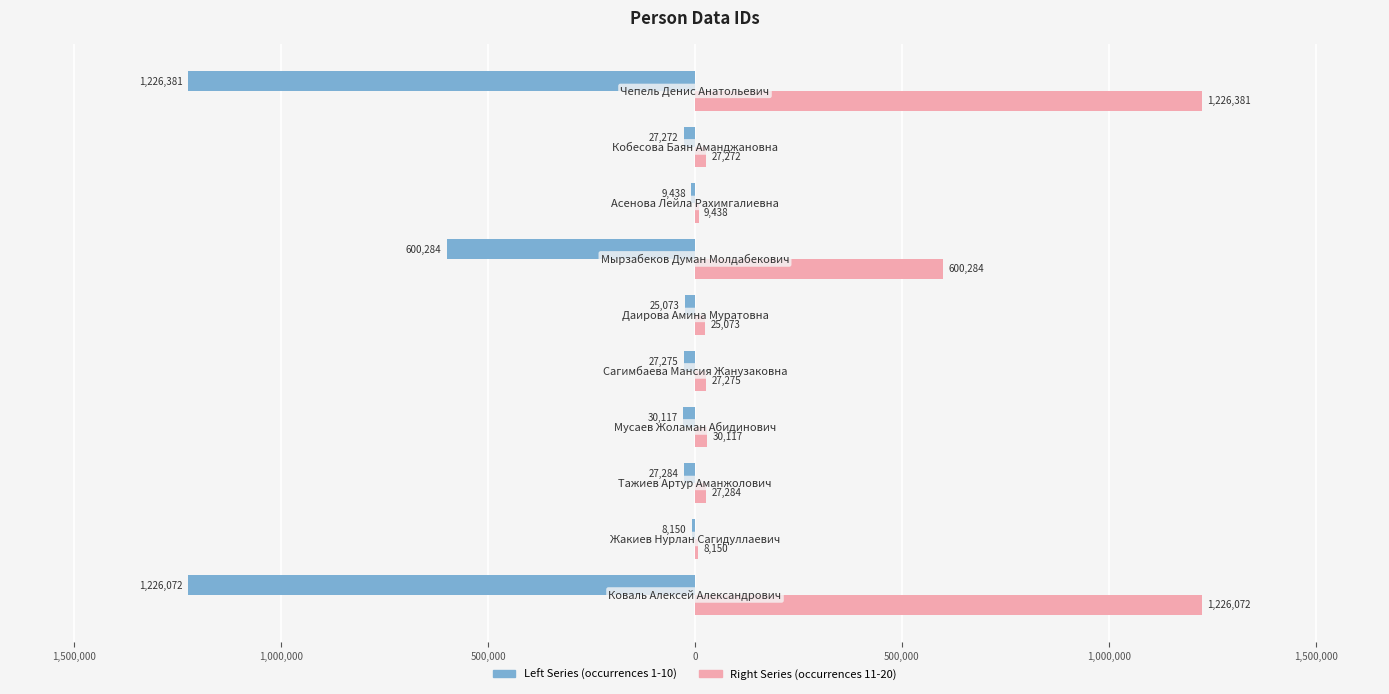

Reading right to left, transcribe all the data shown in this chart.

Left Series: -1226381	-27272	-9438	-600284	-25073	-27275	-30117	-27284	-8150	-1226072
Right Series: 1226381	27272	9438	600284	25073	27275	30117	27284	8150	1226072